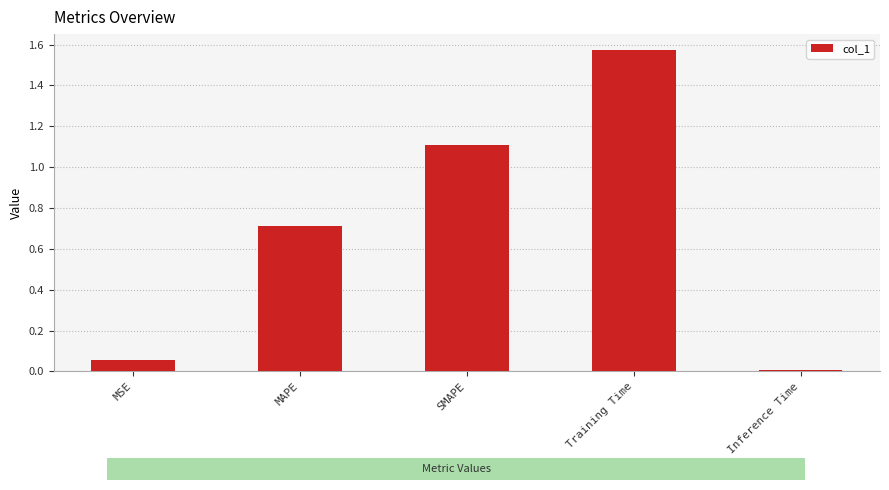

What is the ratio of the value at SMAPE to the value at Training Time?

0.7